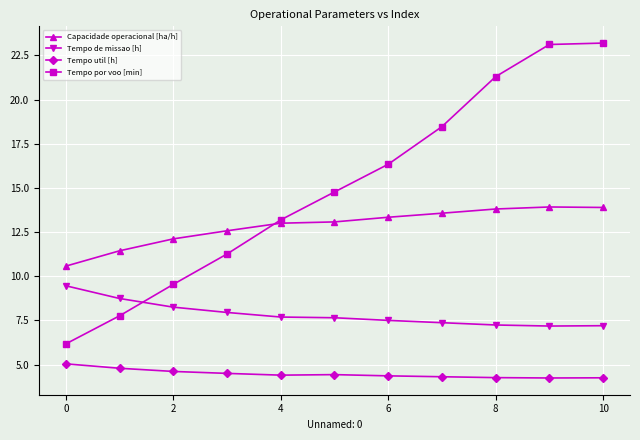

What is the minimum value shown in the chart?

4.2